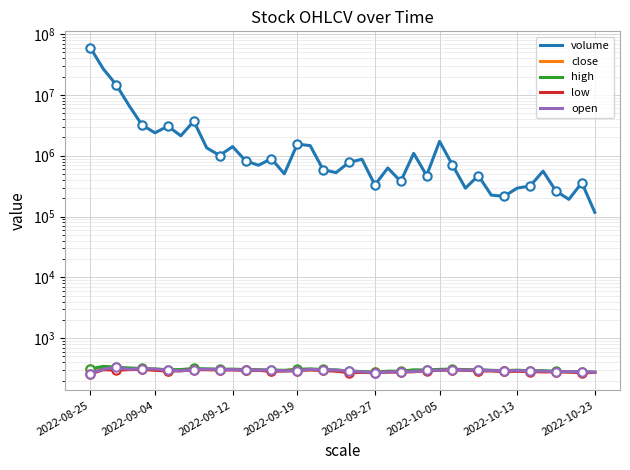

What is the sum of all volume values?

143891068.0